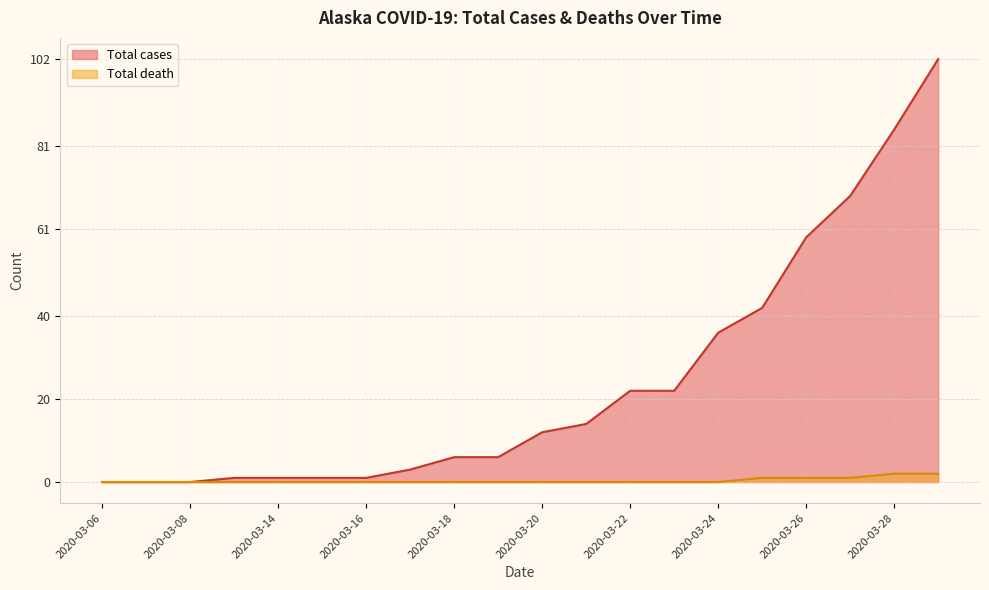

How many values in Total cases are above zero?

17